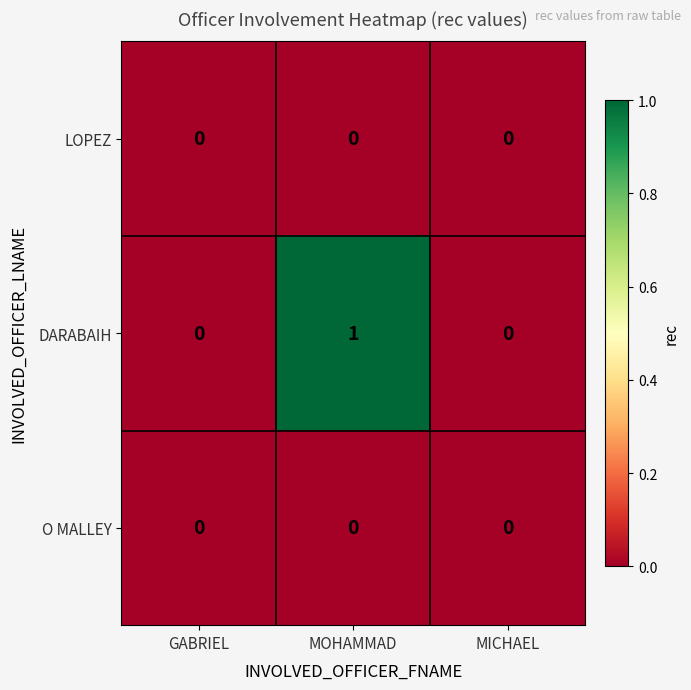

Which series has the largest total across all categories?

DARABAIH